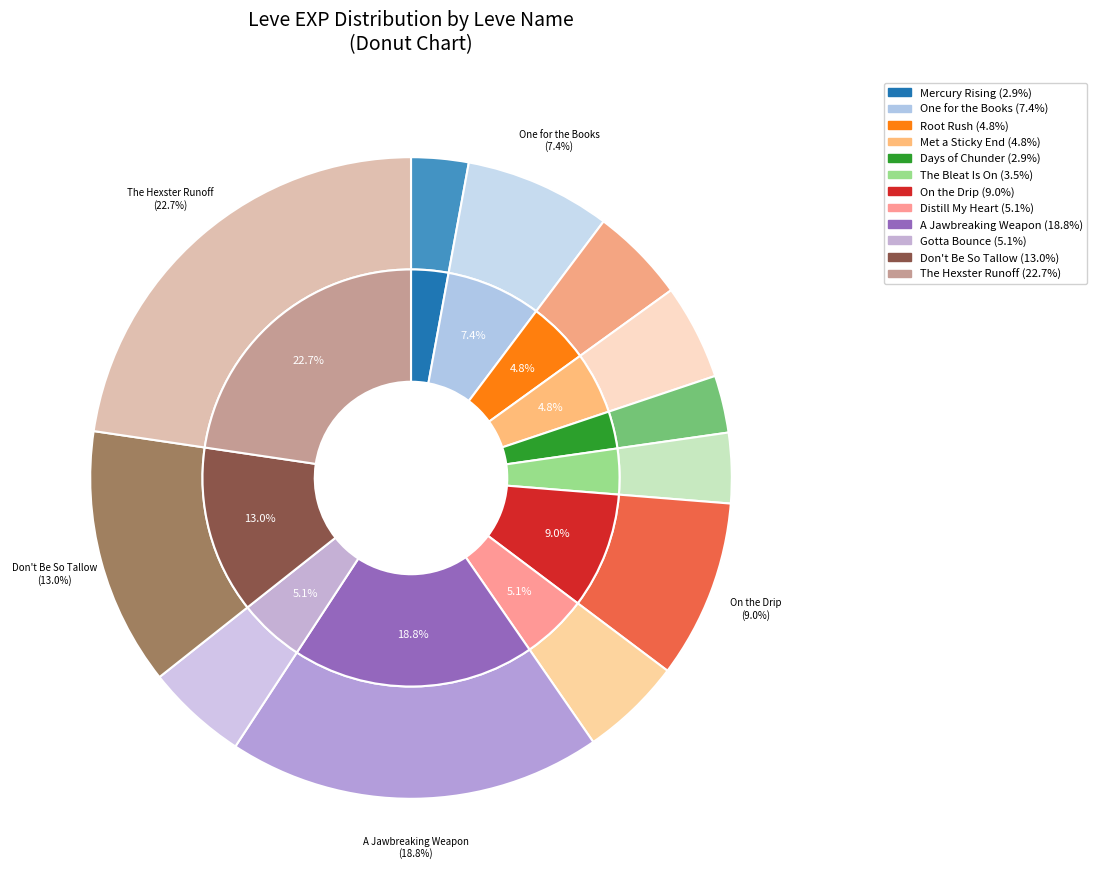

Is there a majority slice in this chart?

No